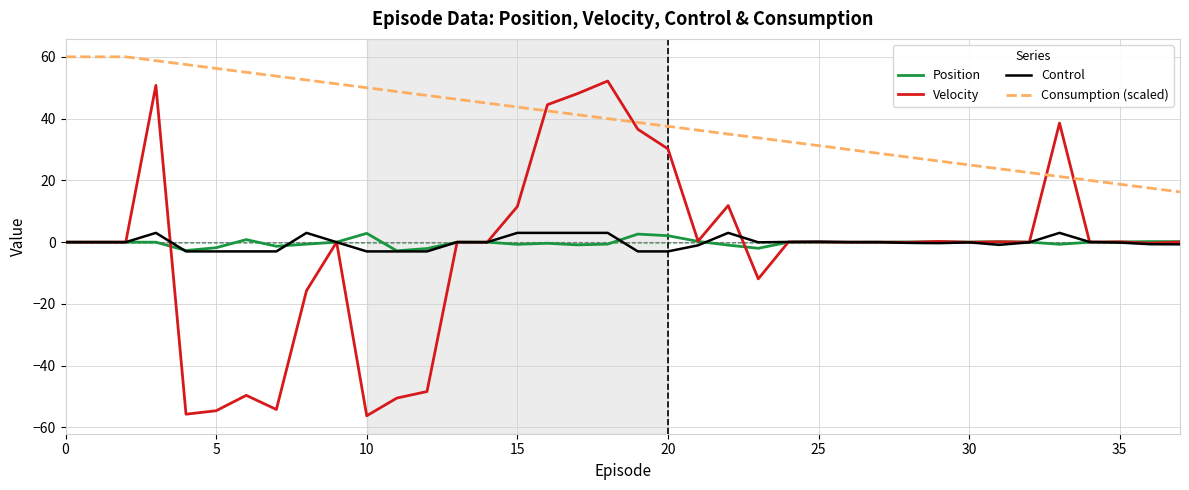

What is the greatest value displayed?

60.0